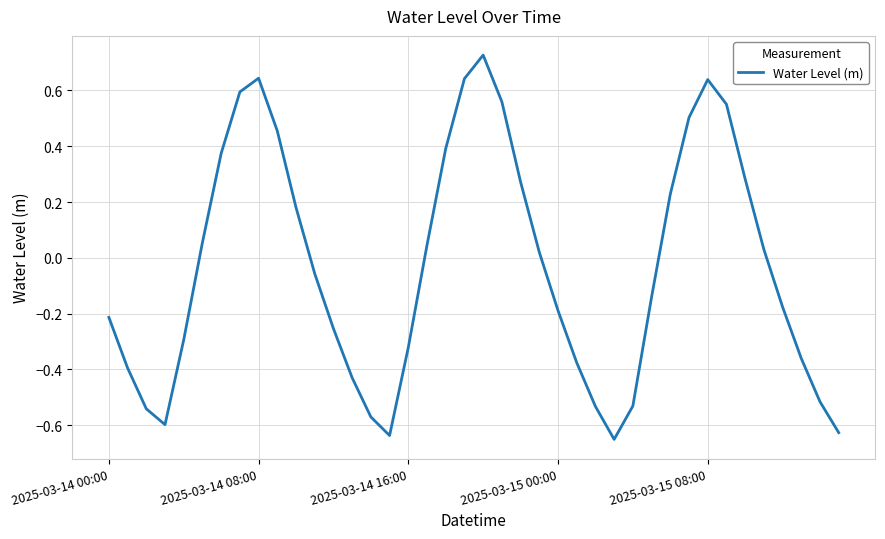

What is the difference between the maximum and minimum values?

1.4